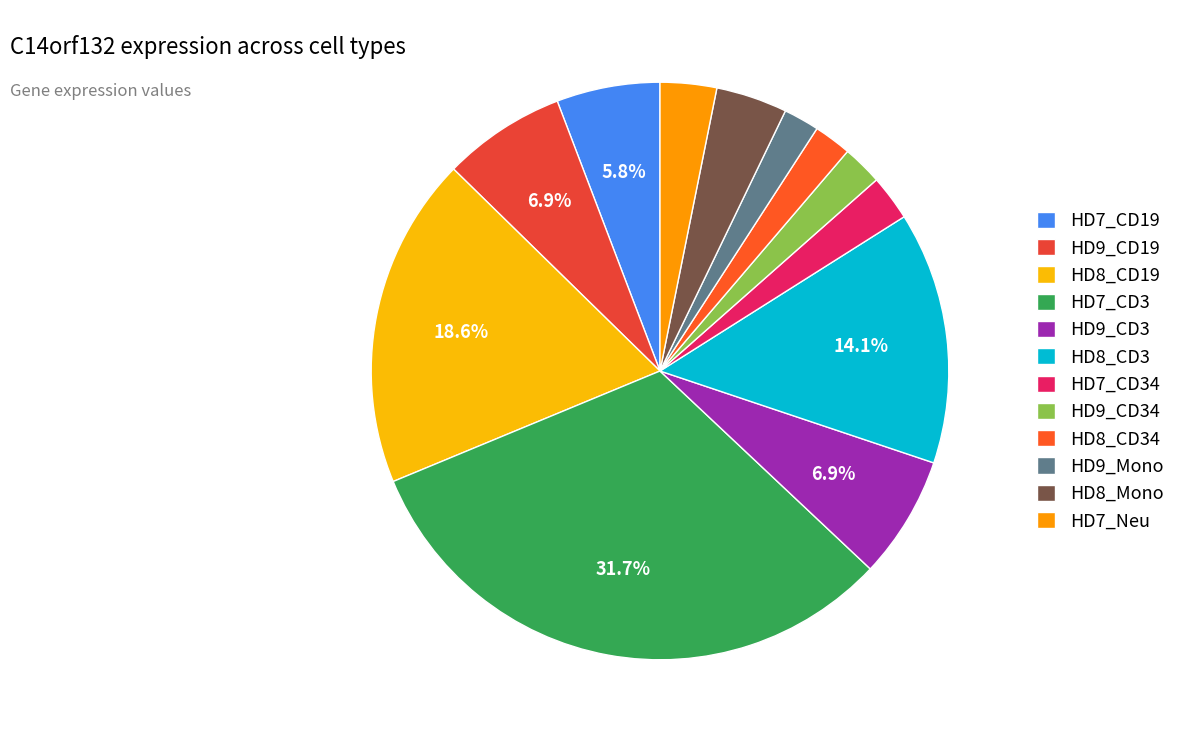

What portion of the pie excludes HD9_CD3?

93.1%